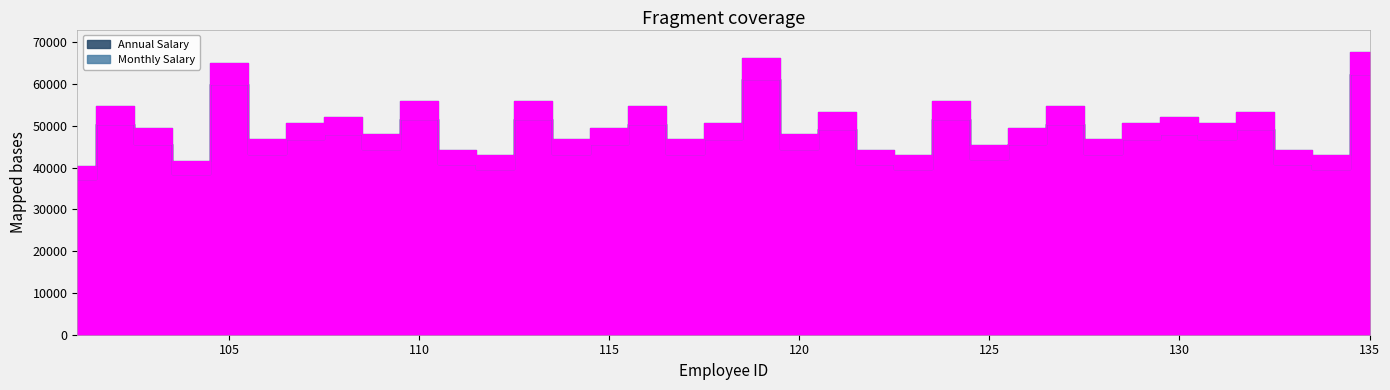

What is the average value of the Monthly Salary series?

3877